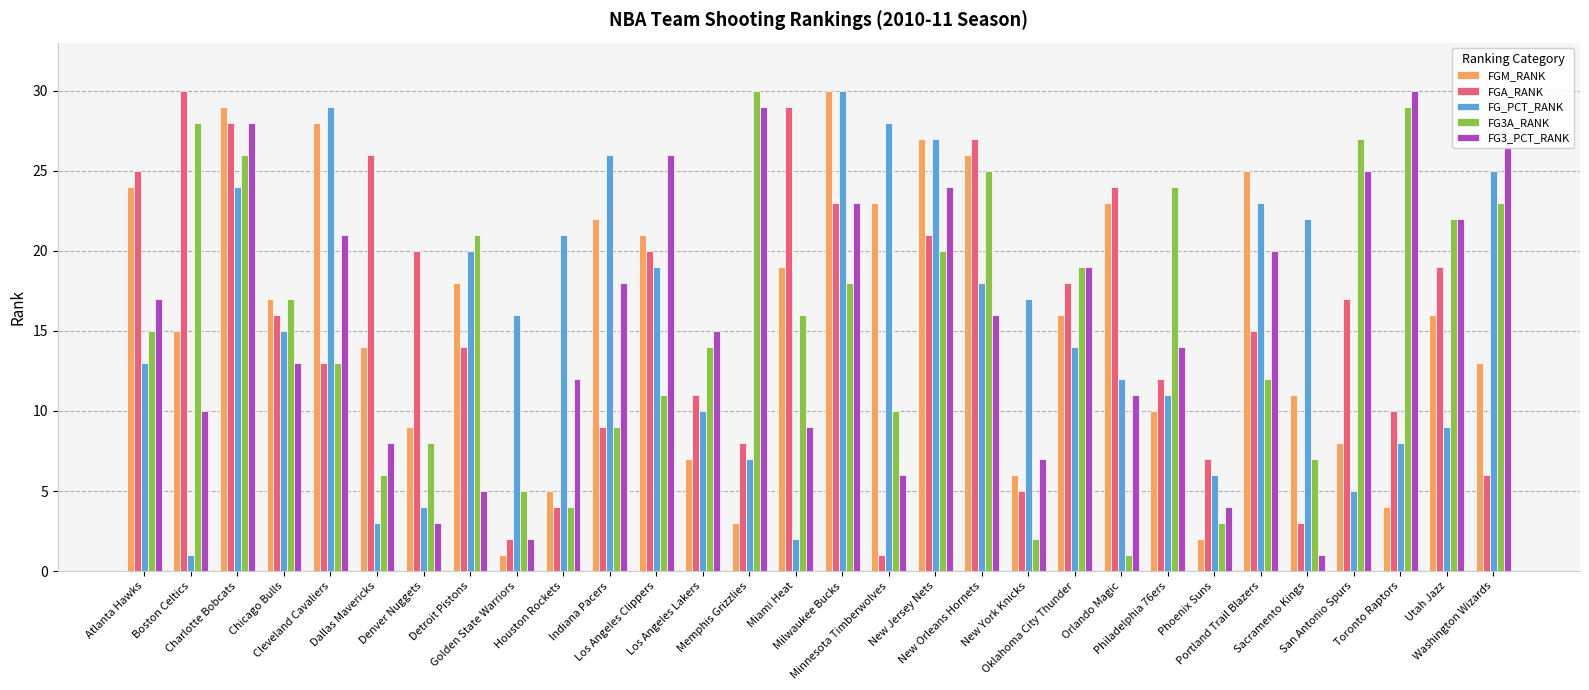

At which label does FG_PCT_RANK reach its peak?

Milwaukee Bucks